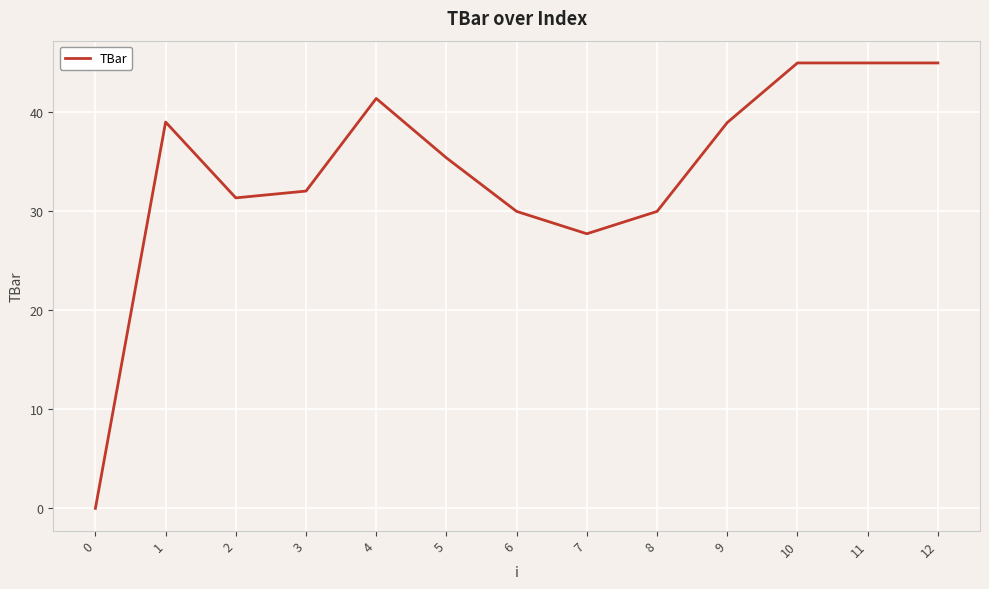

Where is the data nearest to the value 22?

7